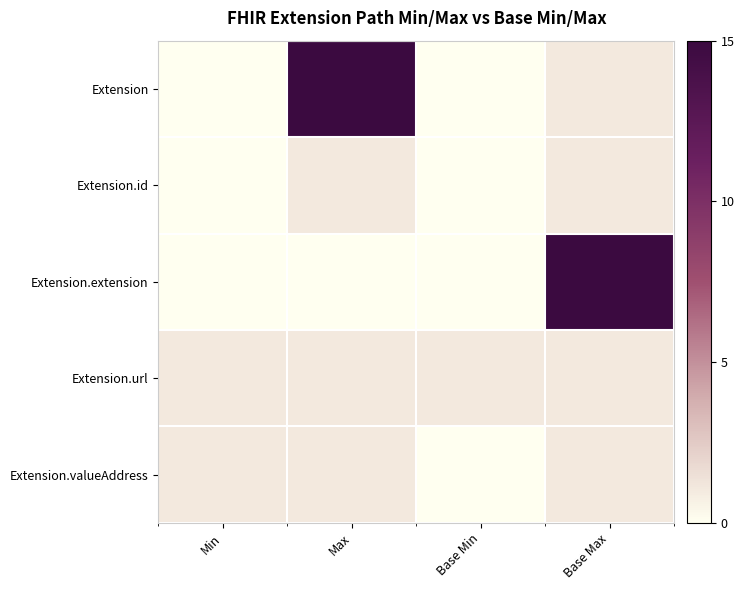

List the labels in order of Extension.extension value, smallest first.

Min, Max, Base Min, Base Max